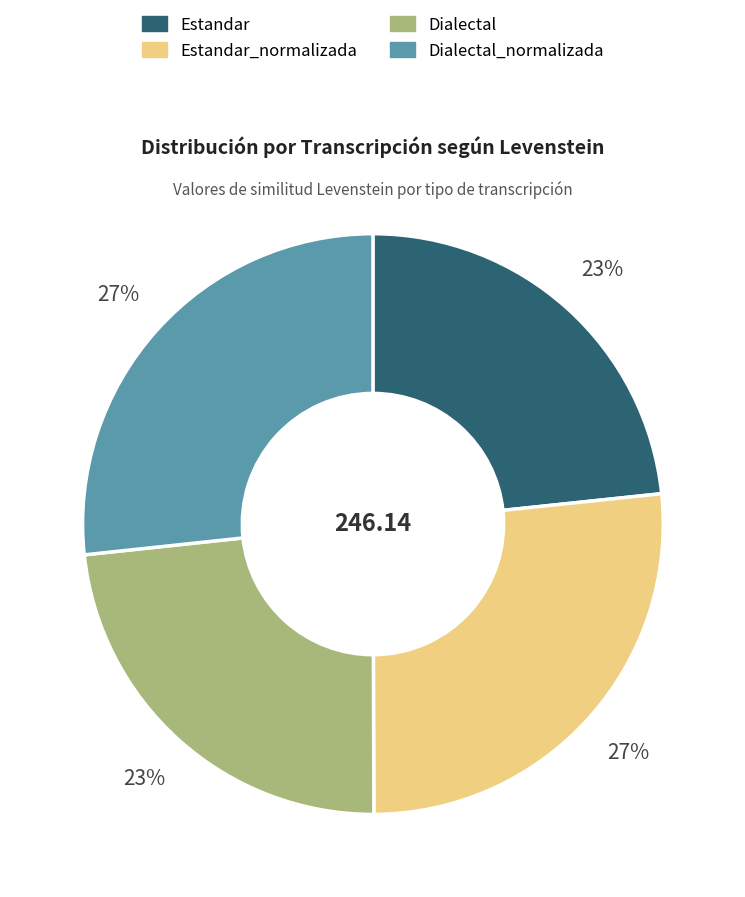

Is there any slice that represents more than half of the pie?

No